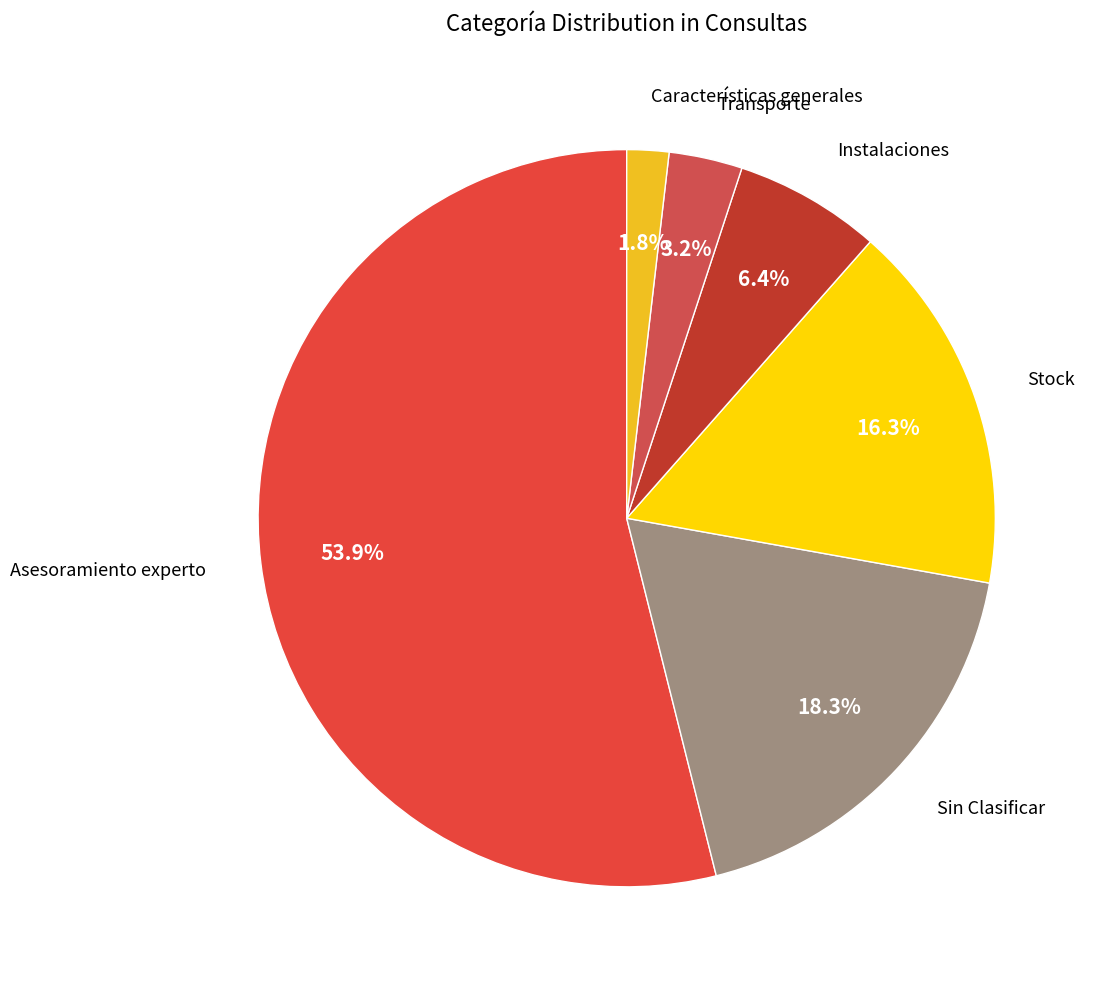

How many slices are in this pie chart?

6